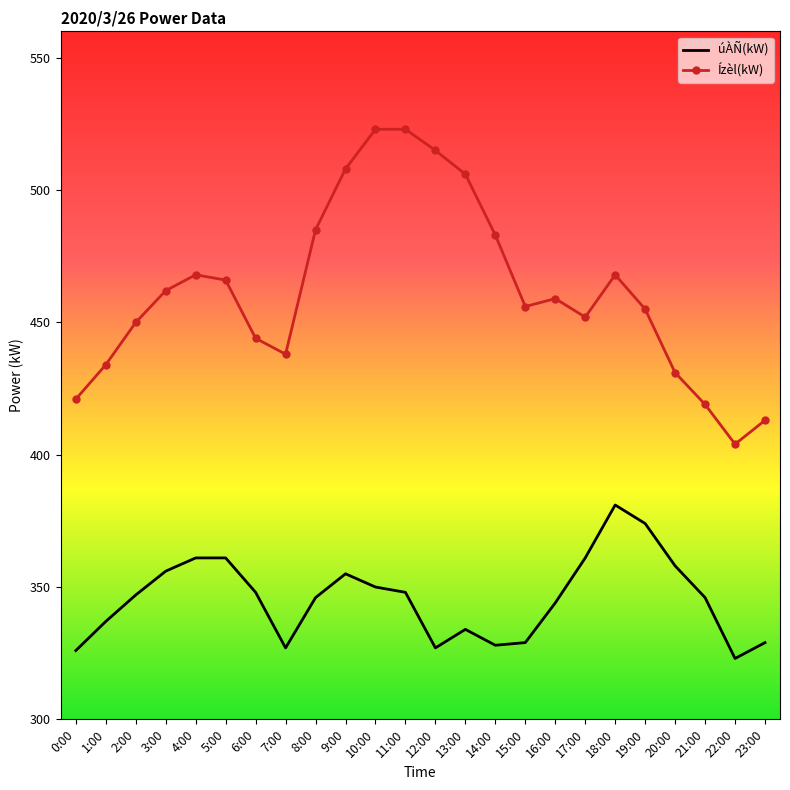

True or false: úÀÑ(kW) and Ízèl(kW) intersect in this chart.

False